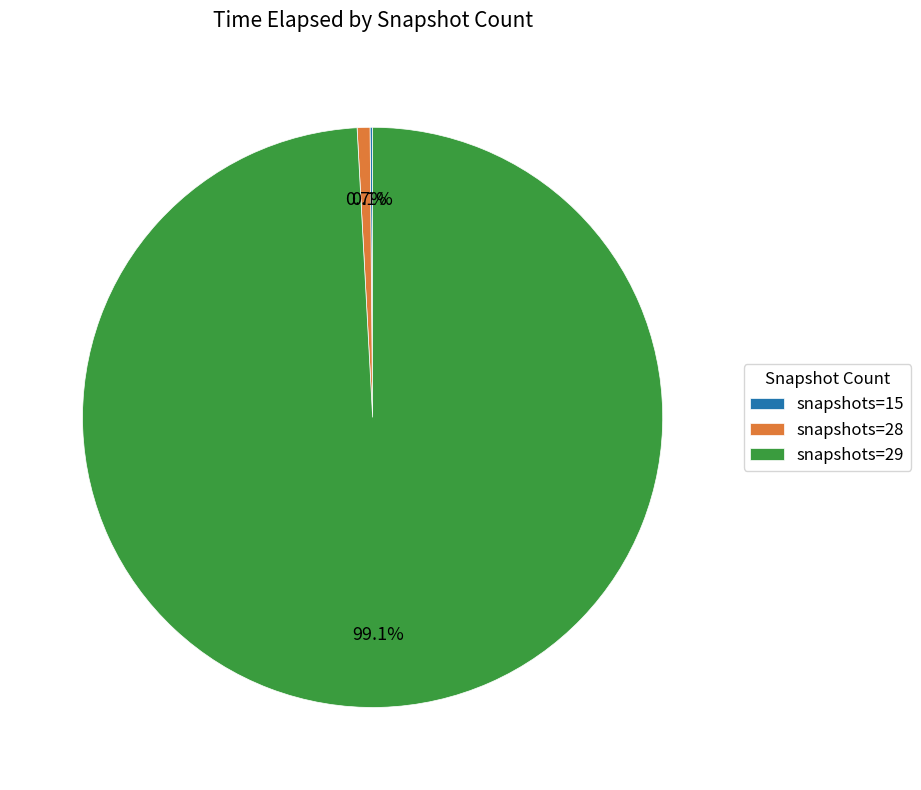

Which slice is the largest?

snapshots=29